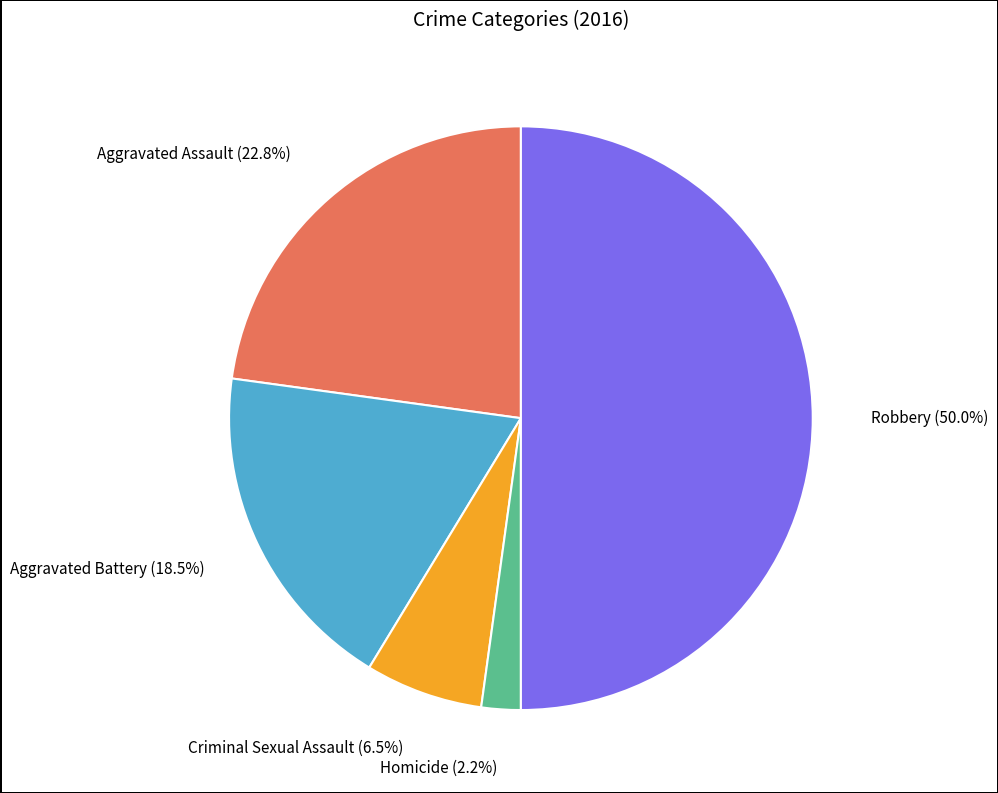

Count the number of slices in the pie.

5